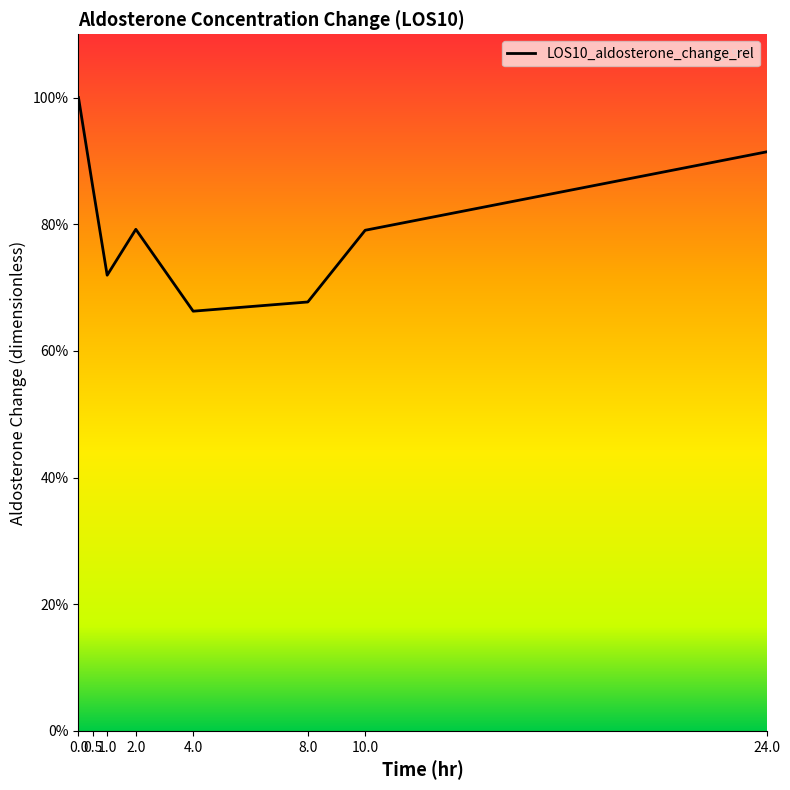

Is this an area chart (filled region under the line)?

Yes